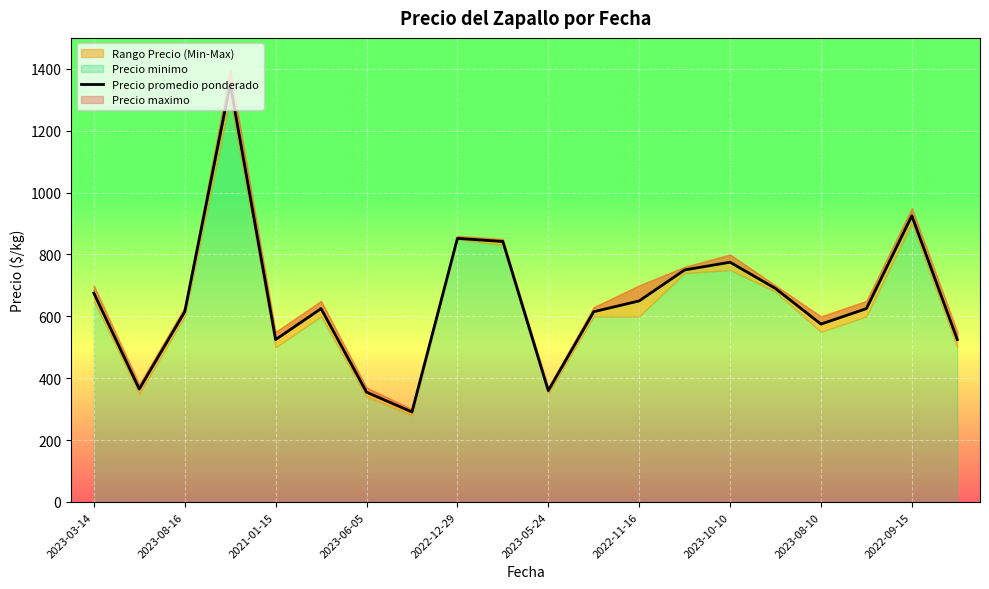

Approximately how many times larger is the value at 12 compared to 2023-10-10?

2.2